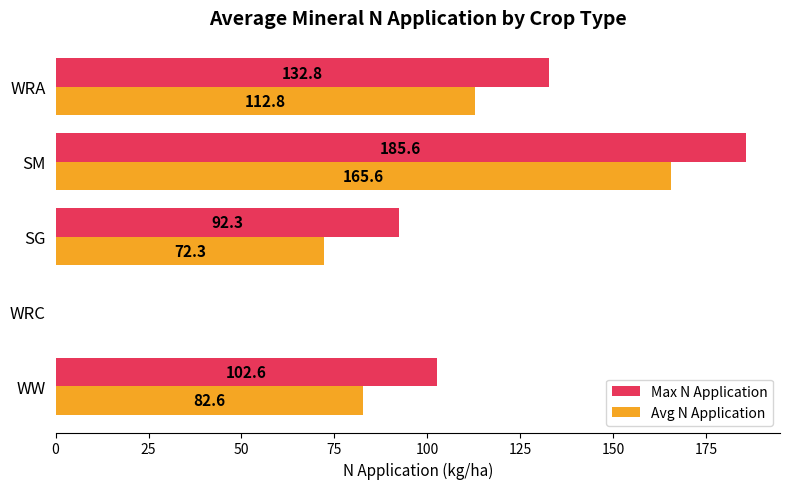

The value of Avg N Application at WW is 82.6. True or false?

True